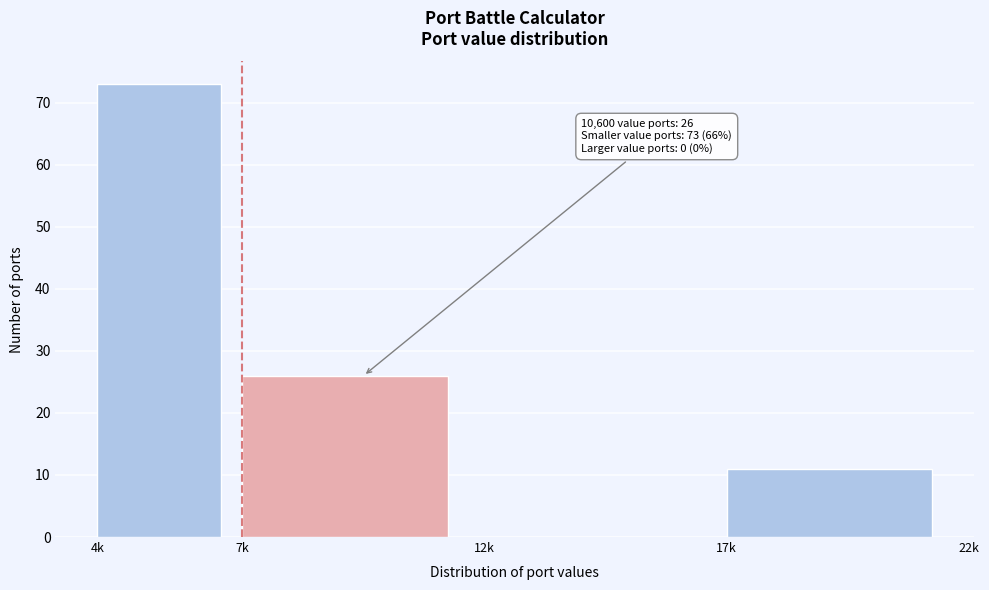

Reading left to right, what are all the values shown in this chart?

4k=73	7k=26	12k=0	17k=11